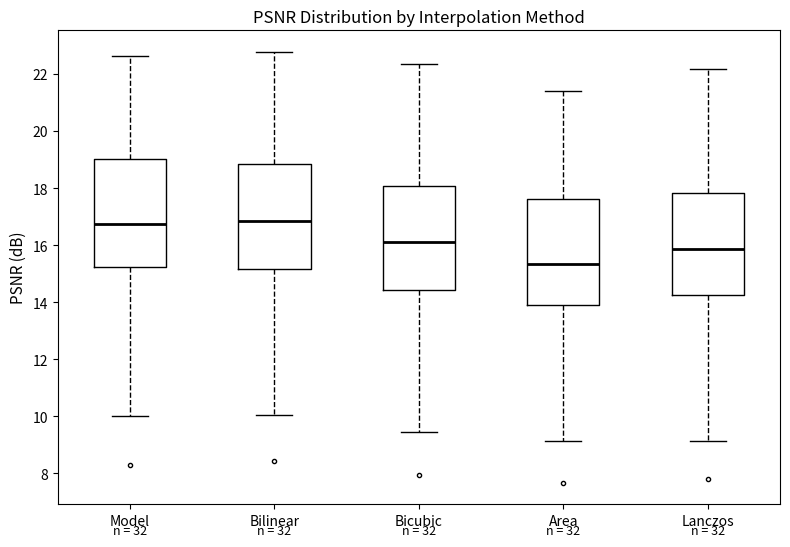

Which box has the lowest median line?

Area